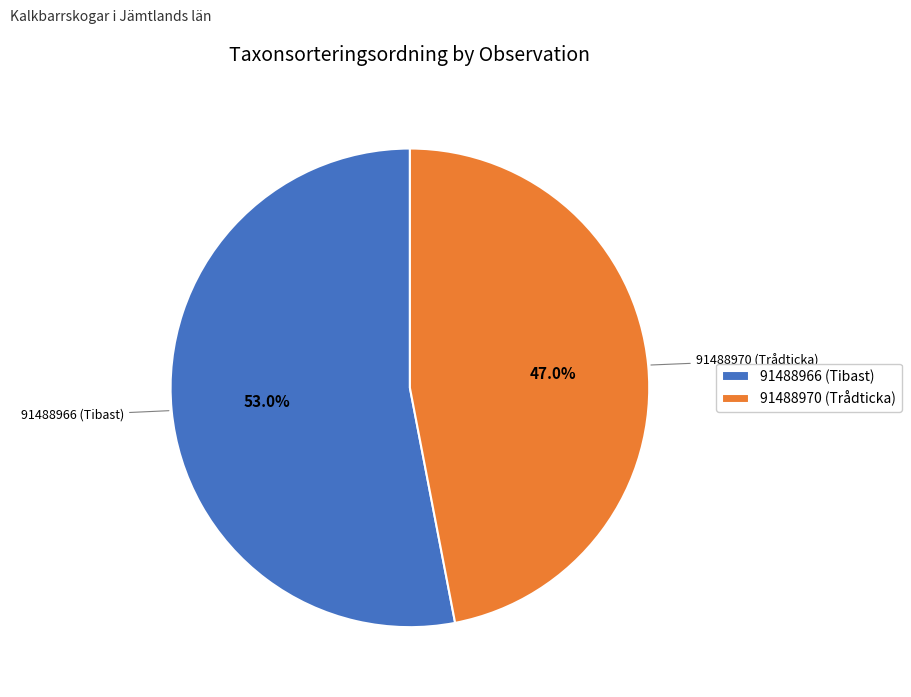

Which slice is the smallest?

91488970 (Trådticka)